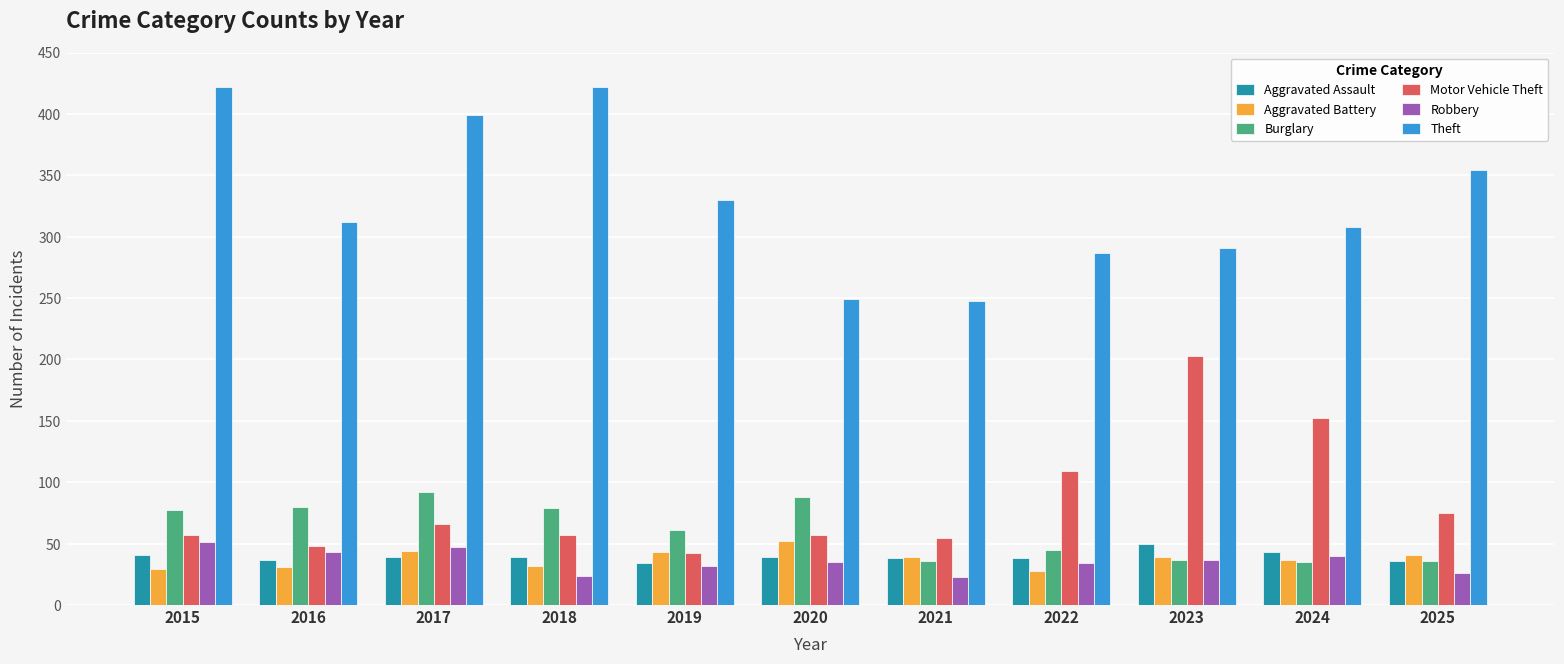

Where does the Aggravated Battery series first go above 39?

2017